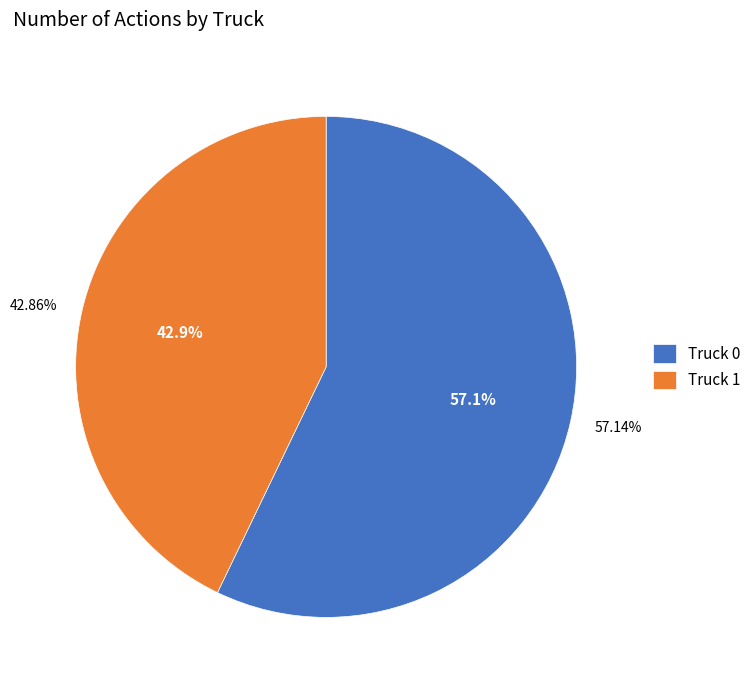

Does any single category account for the majority?

Yes